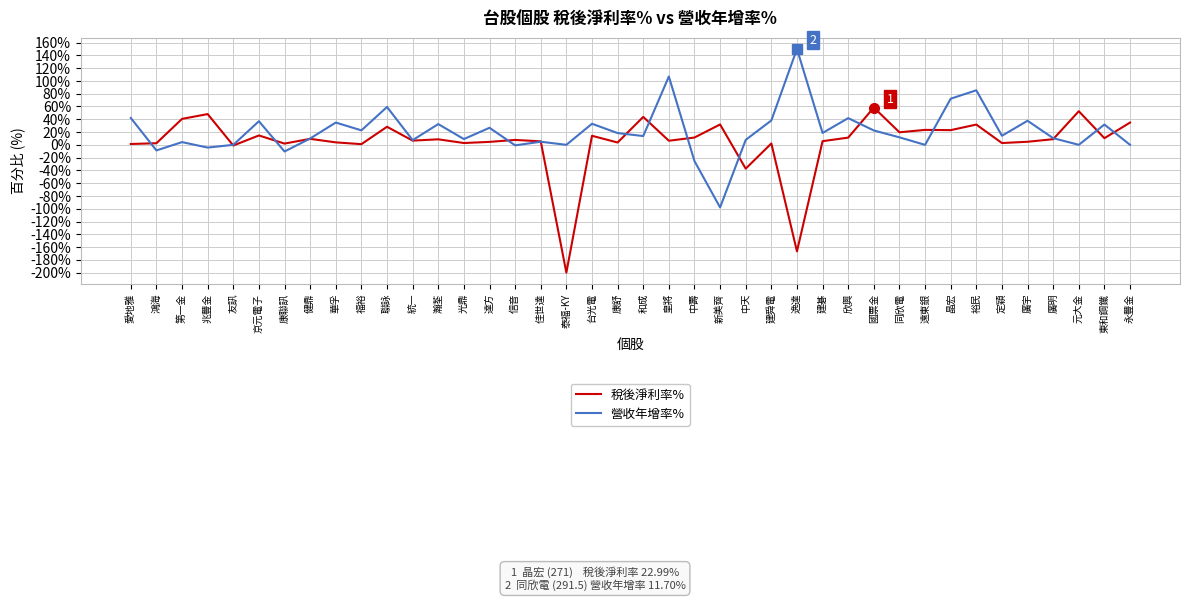

Which series has the largest range (max minus min)?

稅後淨利率%